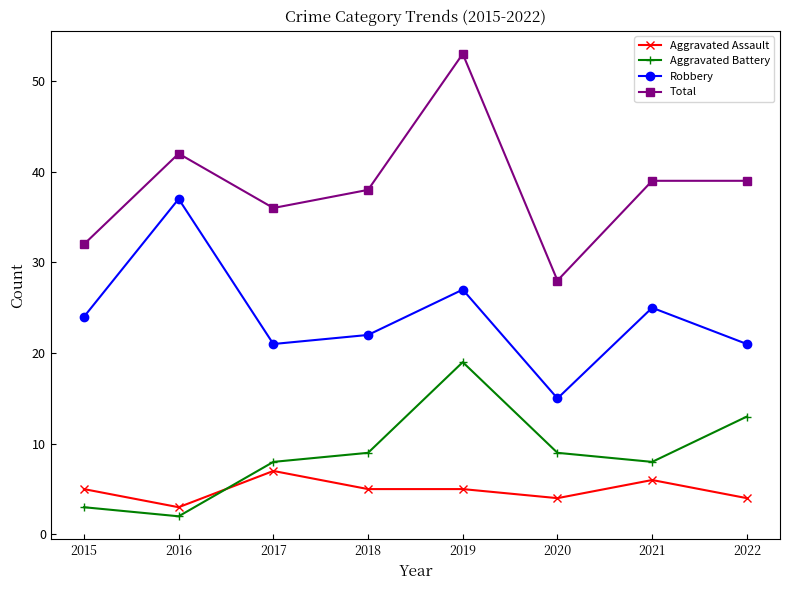

What is the value of the Aggravated Assault point at the 3rd from the left?

7